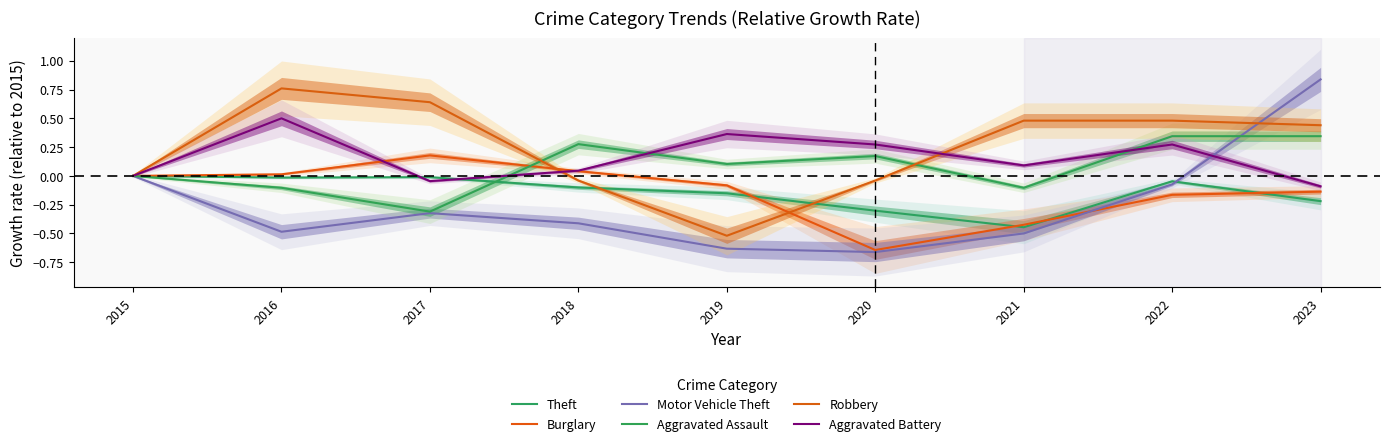

List the series in order of their peak value, highest first.

Motor Vehicle Theft, Robbery, Aggravated Battery, Aggravated Assault, Burglary, Theft